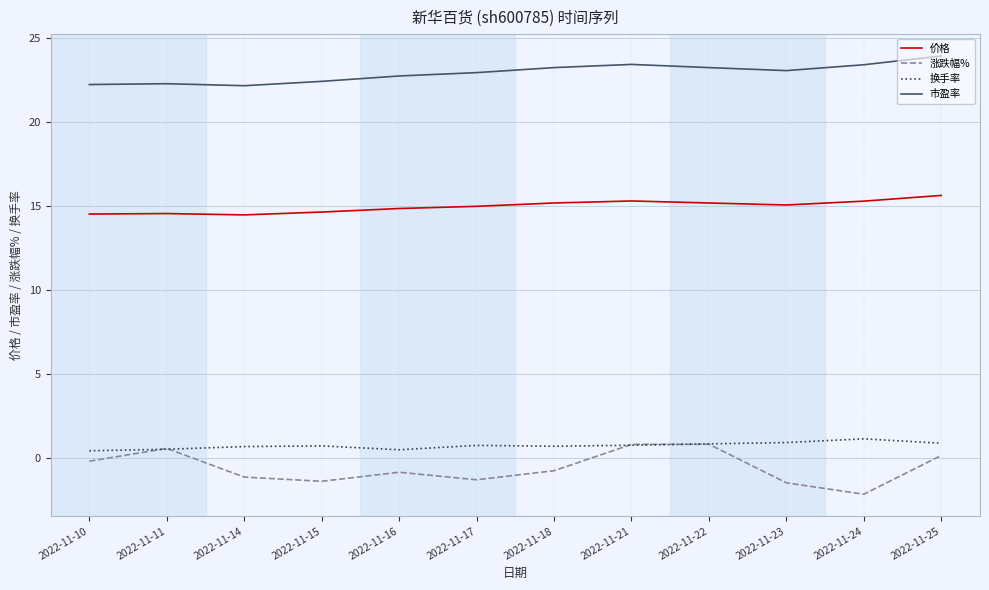

What is the maximum value for 换手率?

1.1